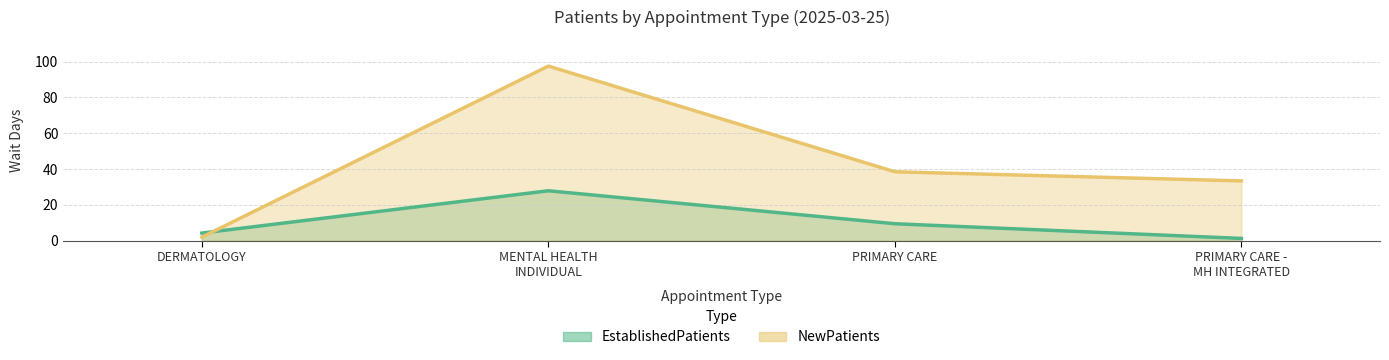

Which series changed the most between MENTAL HEALTH INDIVIDUAL and PRIMARY CARE?

NewPatients